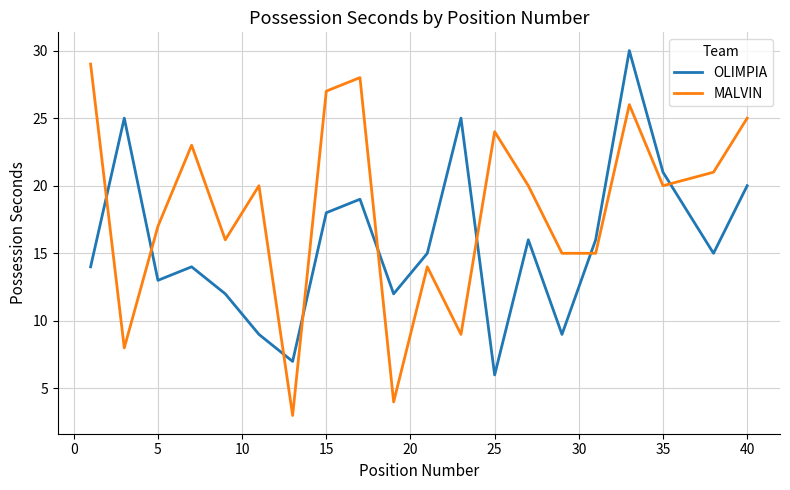

Which series has the largest range (max minus min)?

MALVIN